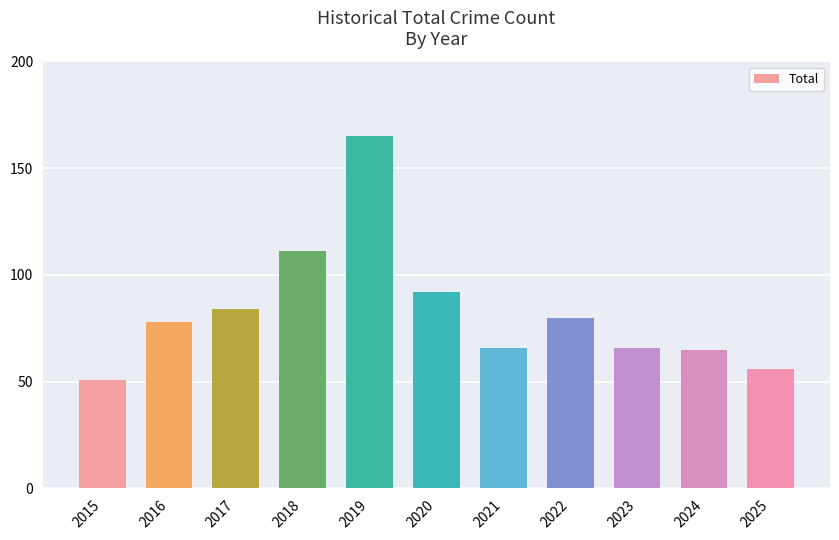

What is the change in value from 2020 to 2021?

-26